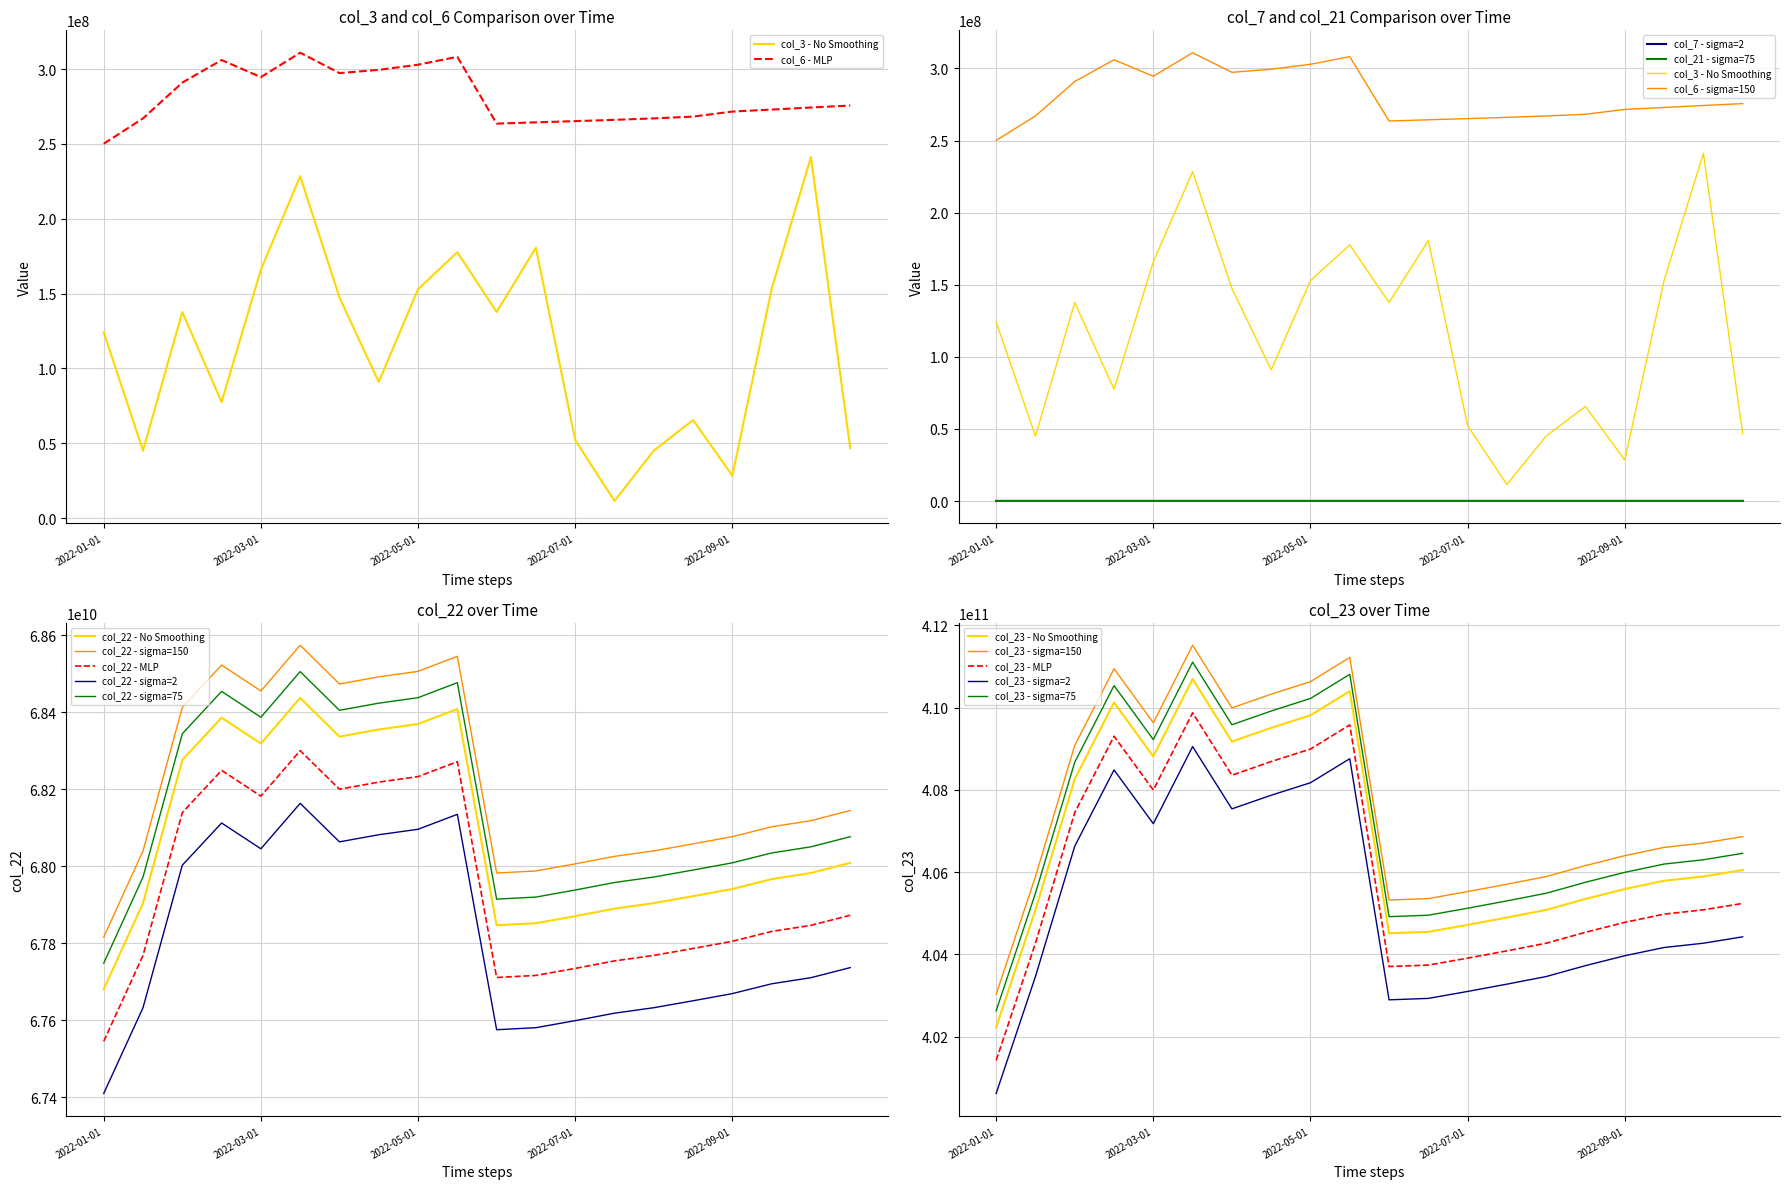

Between 2022-07-01 and 2022-10-01, which is larger?

2022-10-01